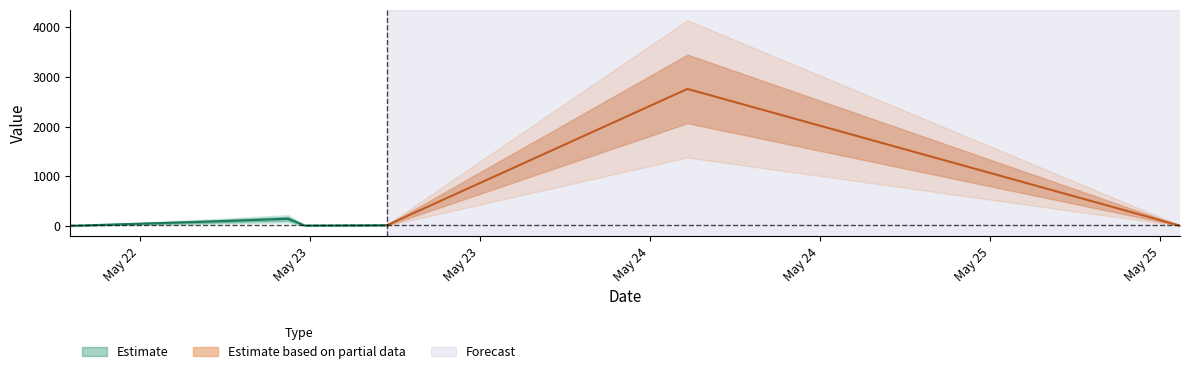

Rank the categories by value from highest to lowest.

2019-05-24 12:38:47, 2019-05-23 08:27:41, 2019-05-23 03:00:42, 2019-05-23 15:26:18, 2019-05-23 09:39:26, 2019-05-25 23:24:13, 2019-05-22 17:05:47